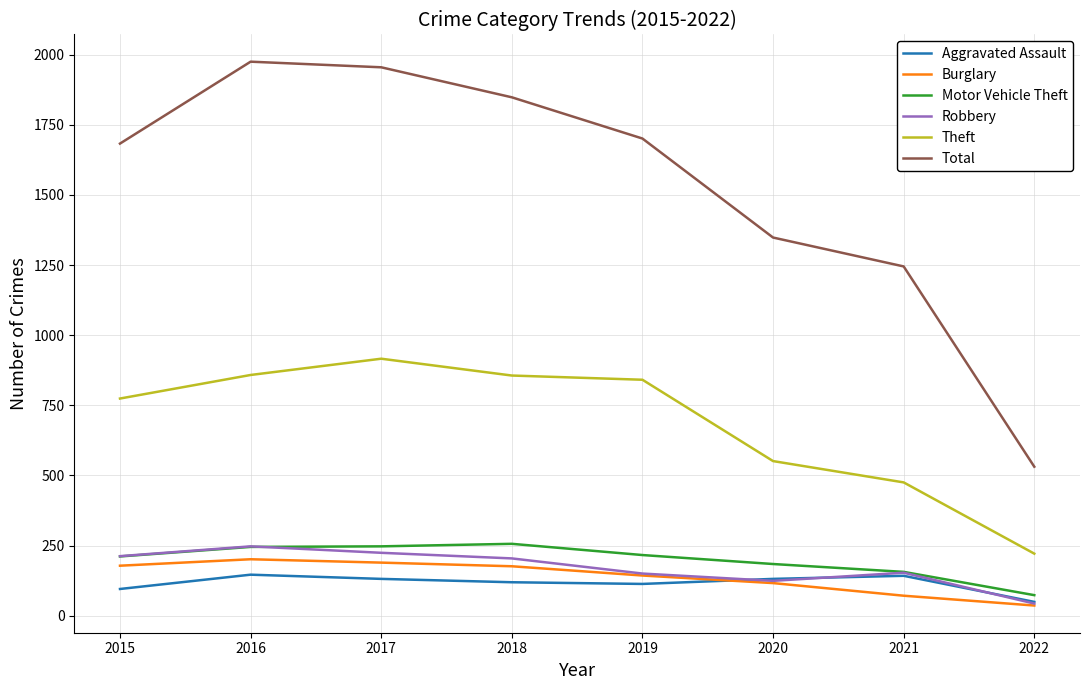

True or false: Burglary has a value of 41 at 2016.

False